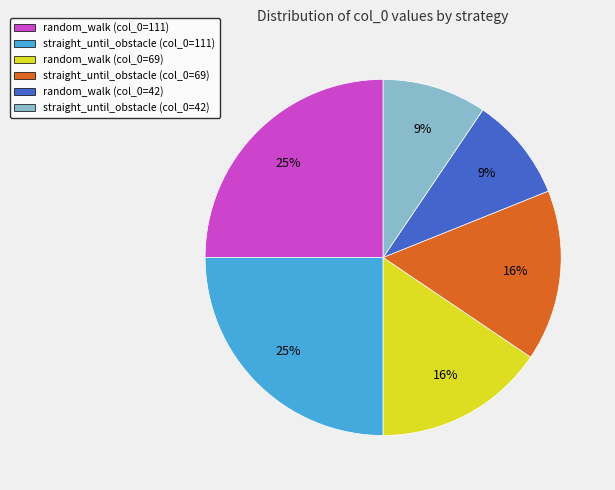

True or false: random_walk (col_0=111) accounts for 25% of the total.

True